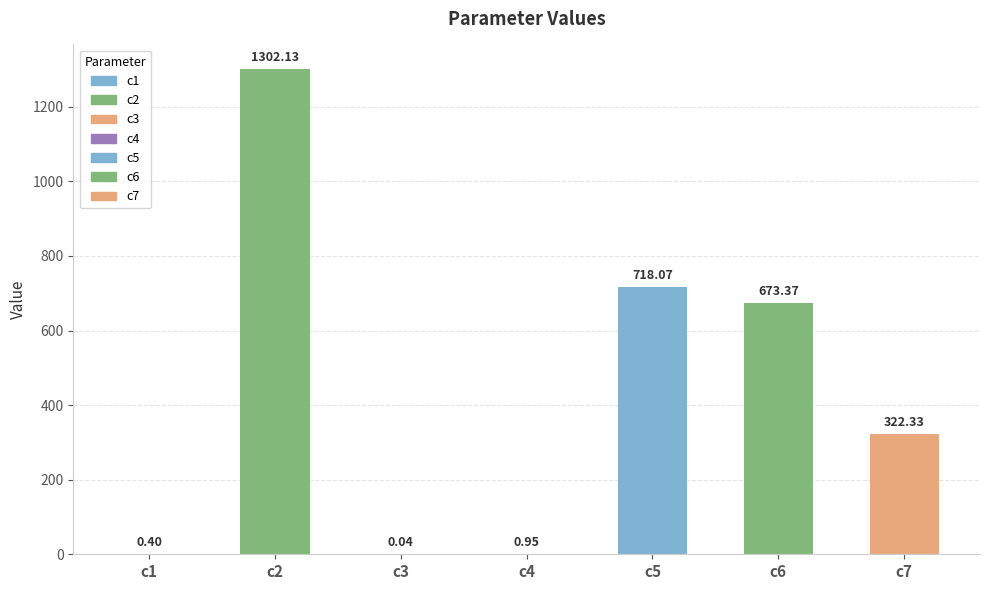

Which has a higher value, c1 or c6?

c6